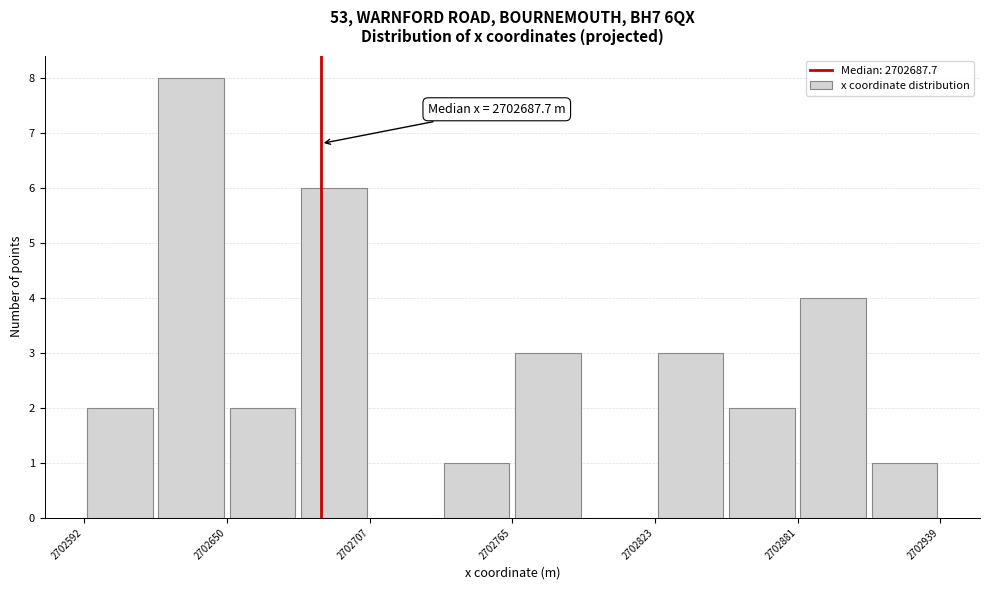

Read against the x-axis, roughly where is the centre of the tallest bar?

2702640